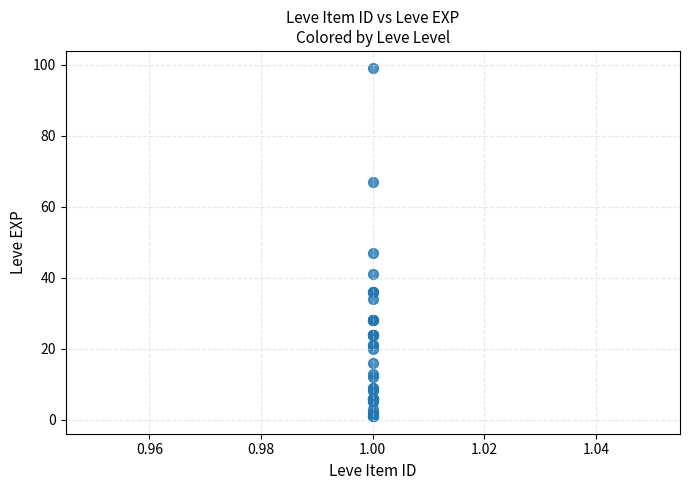

What Y value in the scatter plot is closest to 50?

47